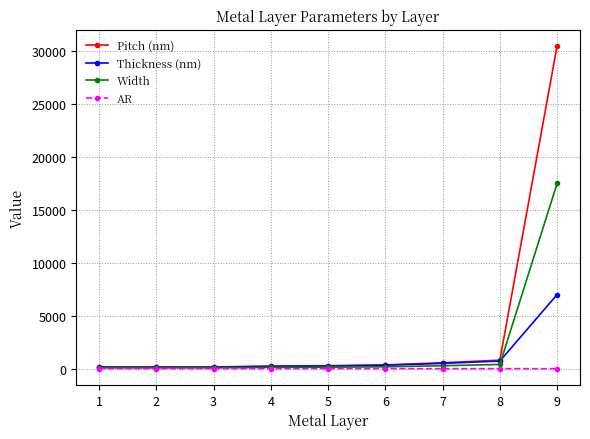

What is the difference between the Pitch (nm) values at 1 and 9?

30340.0